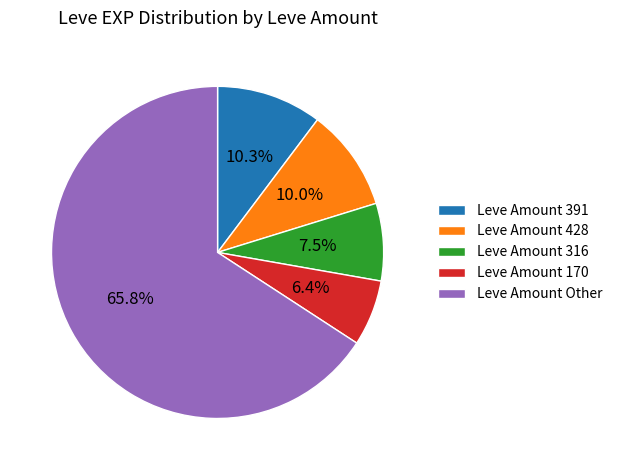

What percentage do Leve Amount 428 and Leve Amount 170 together represent?

16.4%